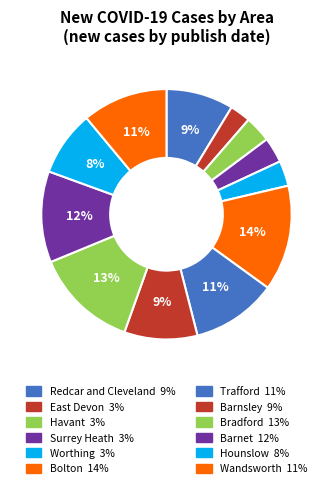

What percentage is the Havant slice, to the nearest percent?

3%